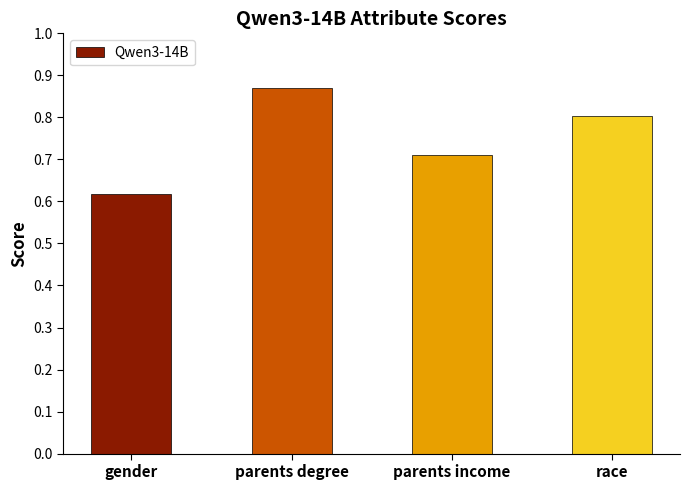

What is the label of the 2nd bar from the left?

parents degree